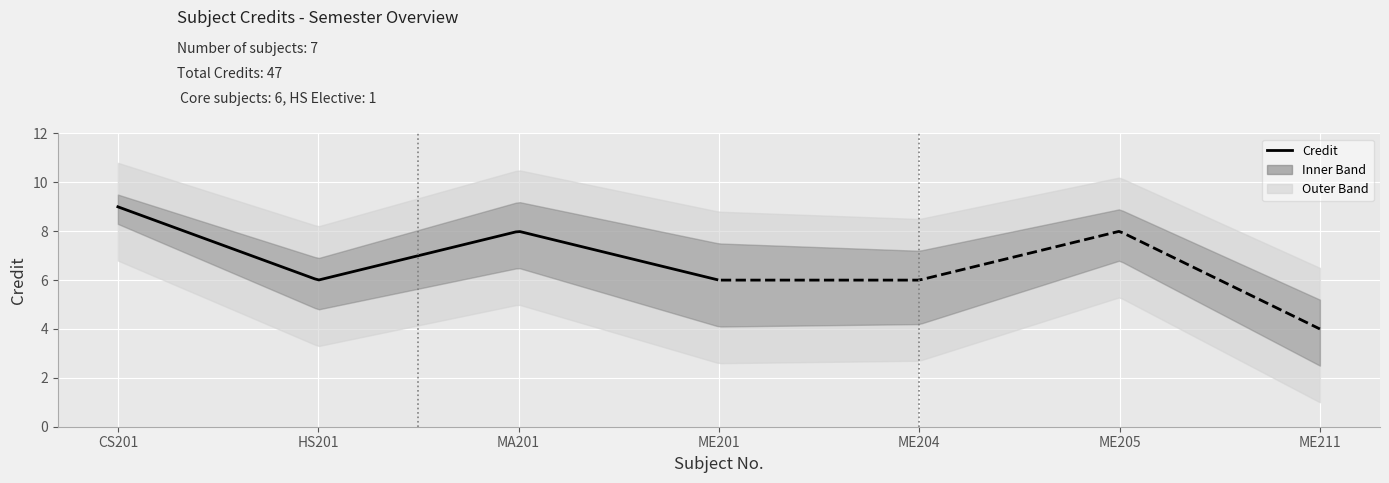

How many points are higher than both their immediate neighbors (excluding endpoints)?

2